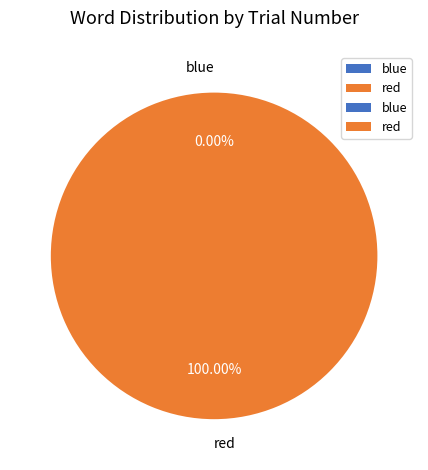

To the nearest percent, what is the difference between the largest and smallest slice percentages?

100%